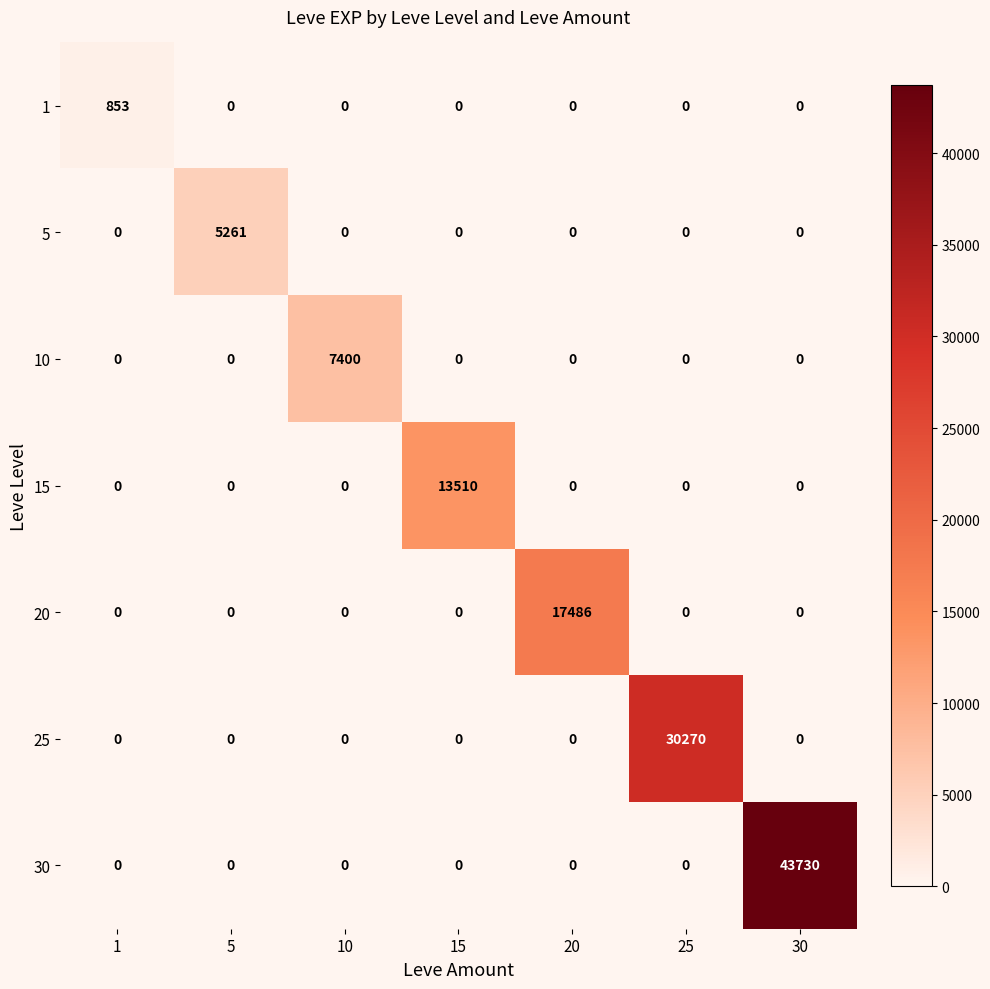

Between 5 and 10, which series saw the biggest shift?

10